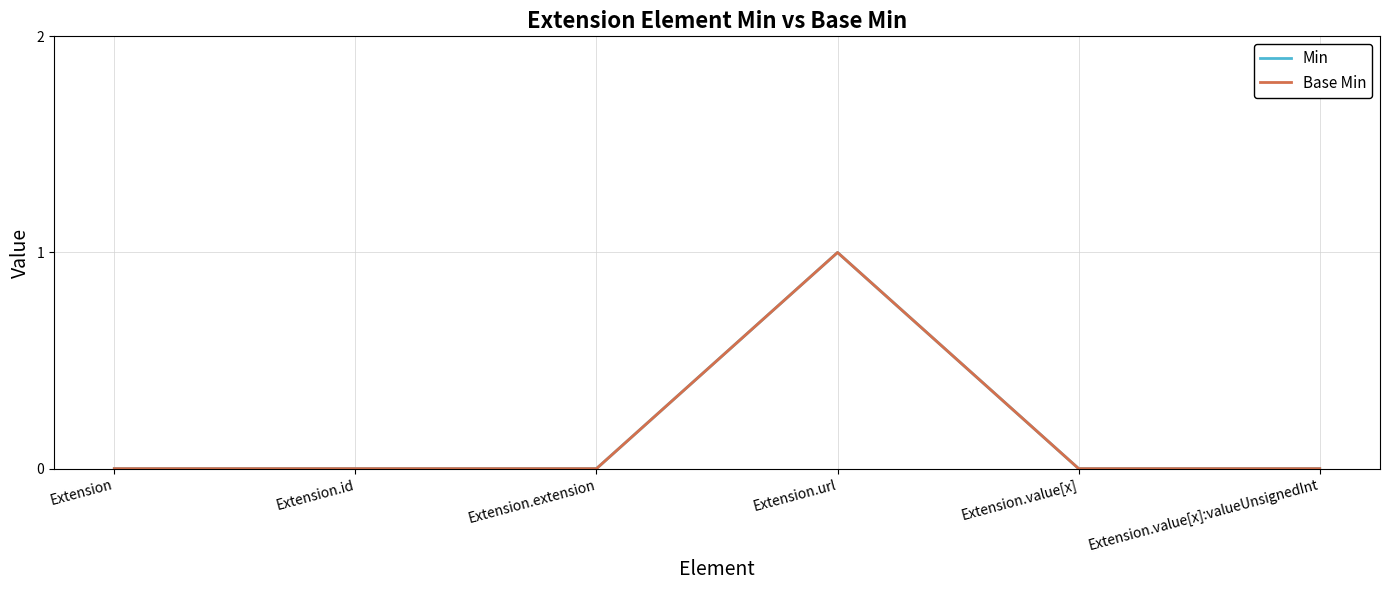

True or false: Min and Base Min cross at least once.

False